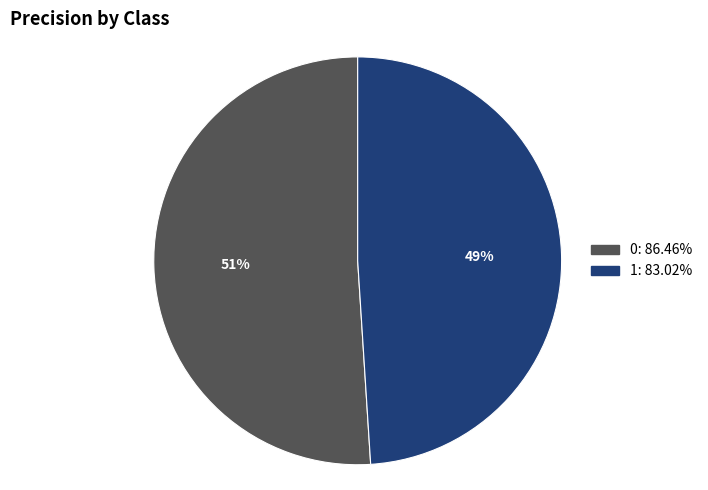

Is it true that 1 is 42% of the pie?

False